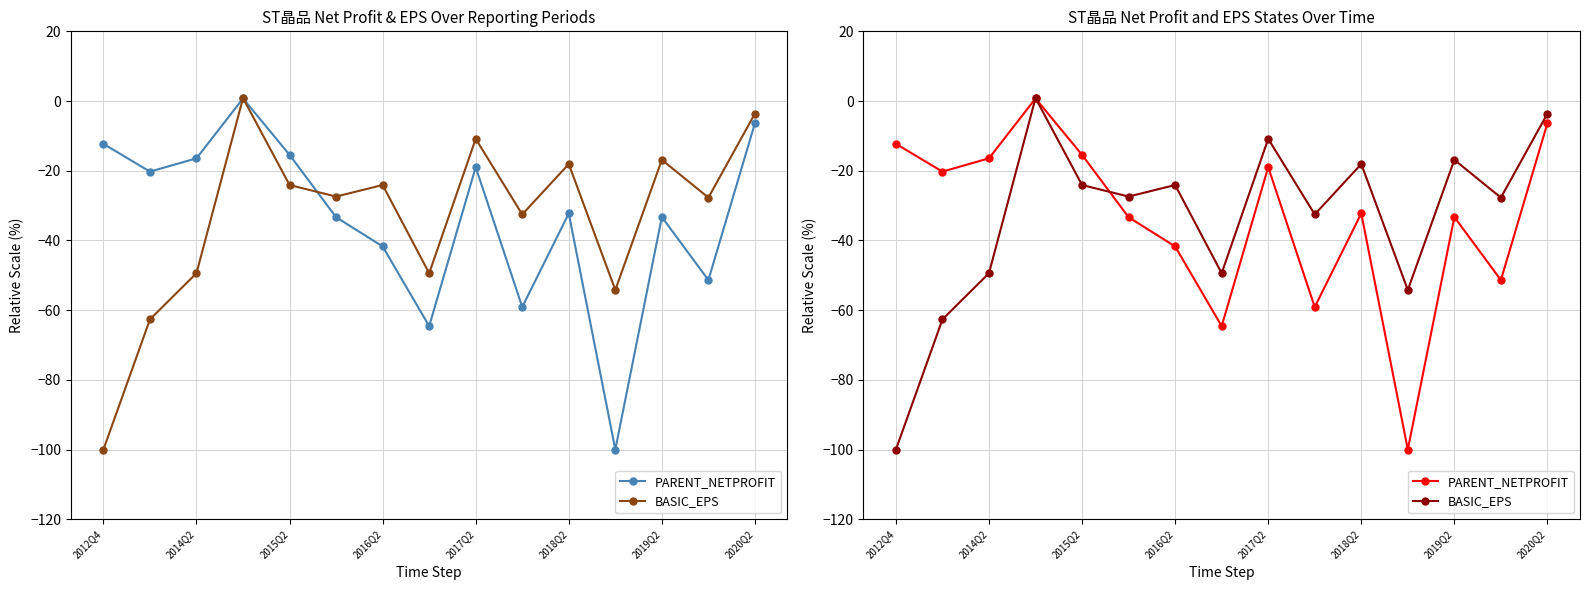

True or false: BASIC_EPS and PARENT_NETPROFIT cross at least once.

True